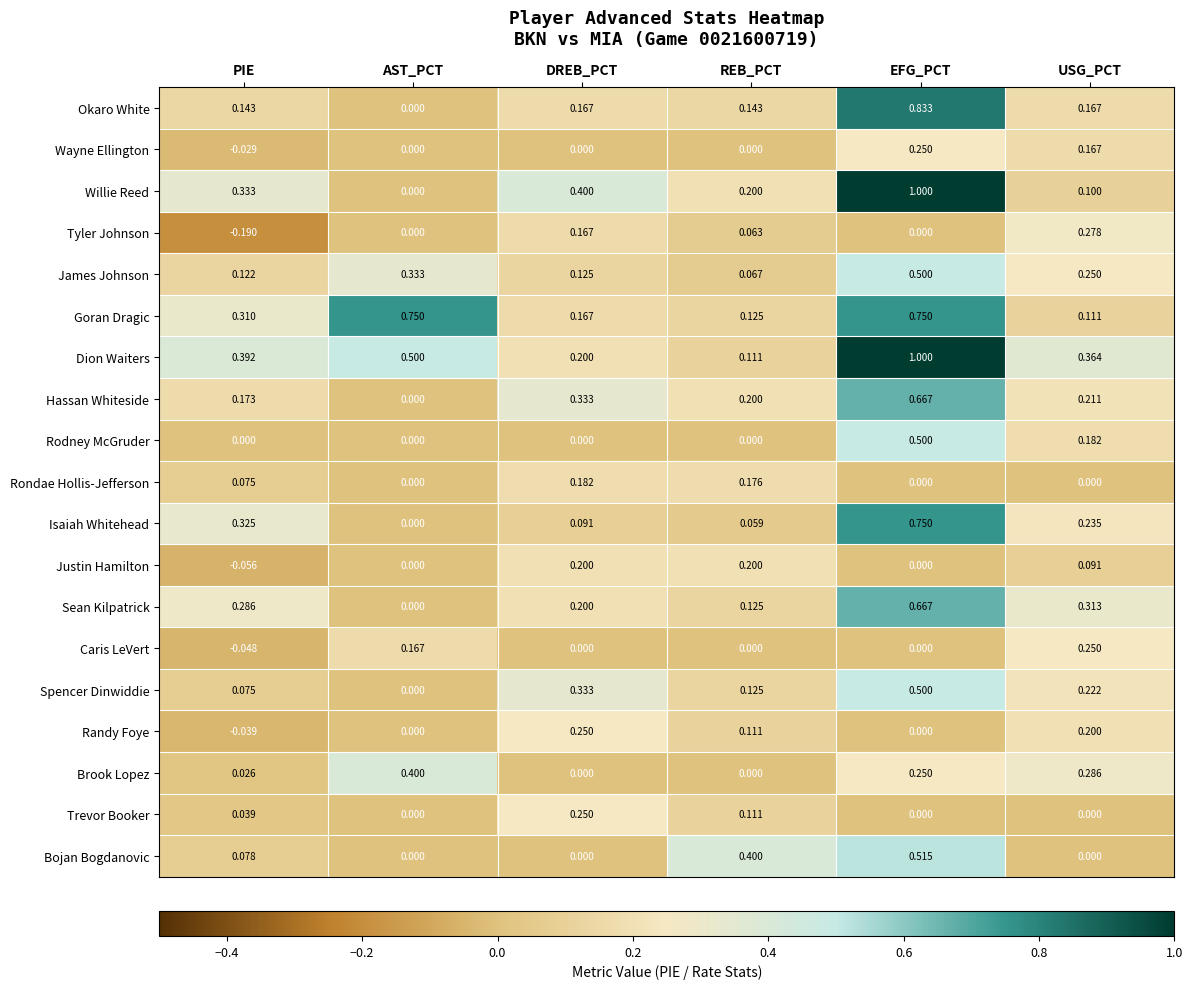

How many data points does each series have?

6